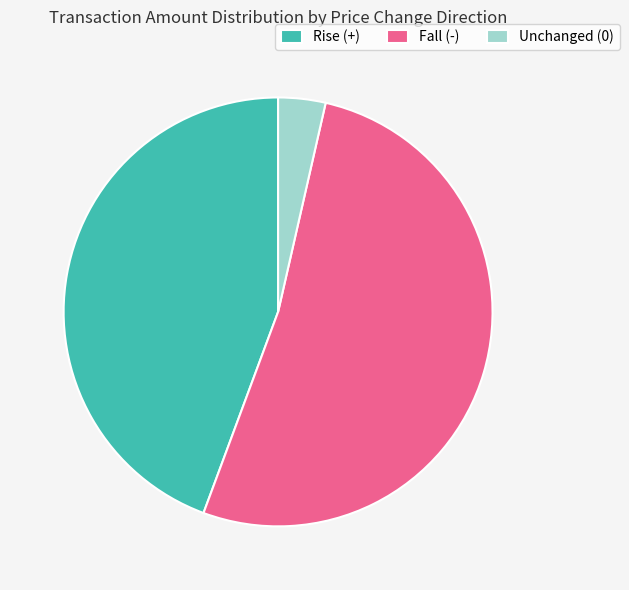

Rank the categories by value from lowest to highest.

Unchanged (0), Rise (+), Fall (-)